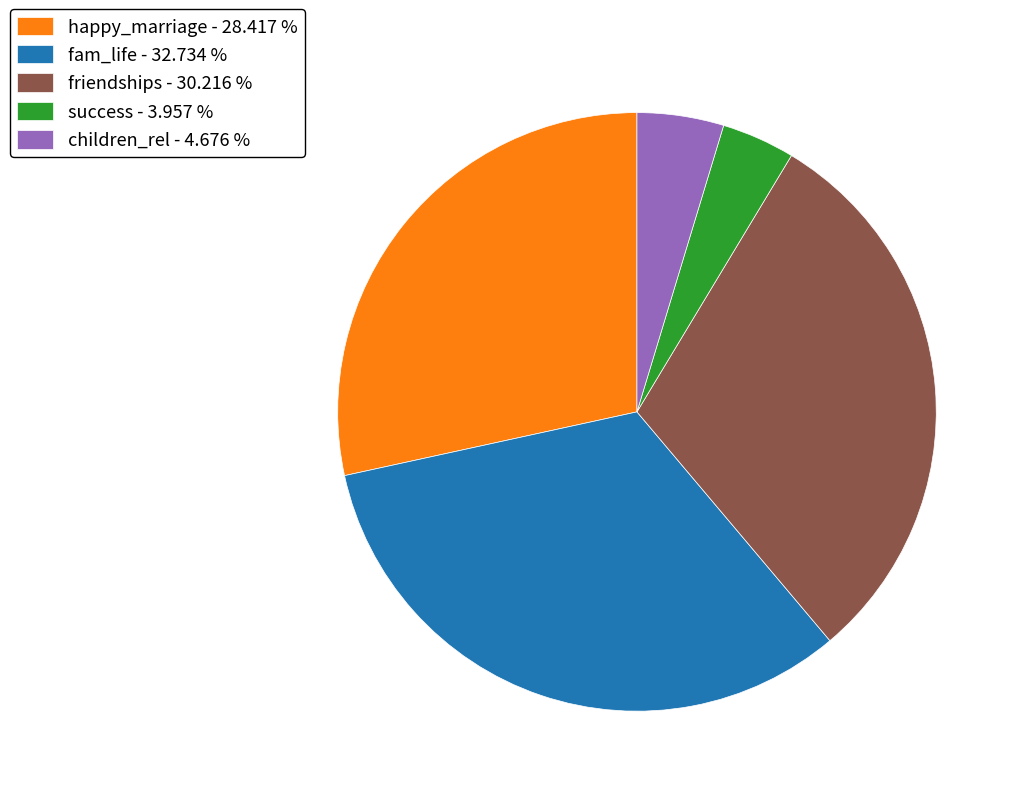

Combined, do friendships - 30.216 % and happy_marriage - 28.417 % account for over 50%?

Yes